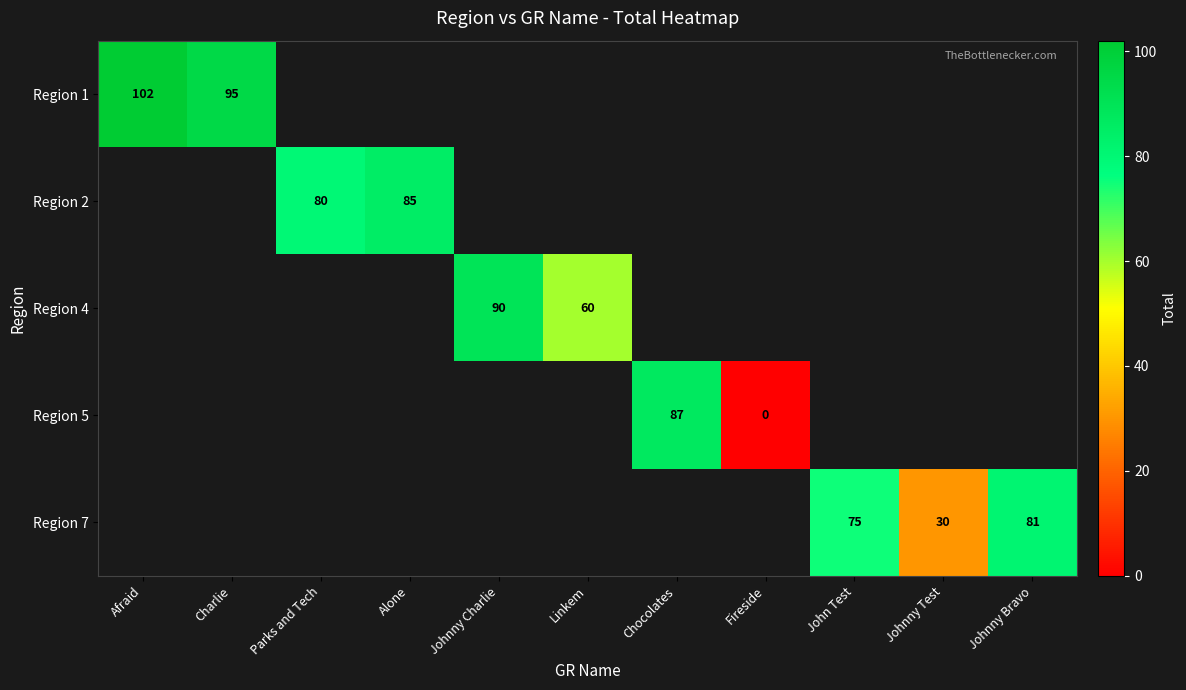

What is the sum of the Region 7 values at John Test and Johnny Bravo?

156